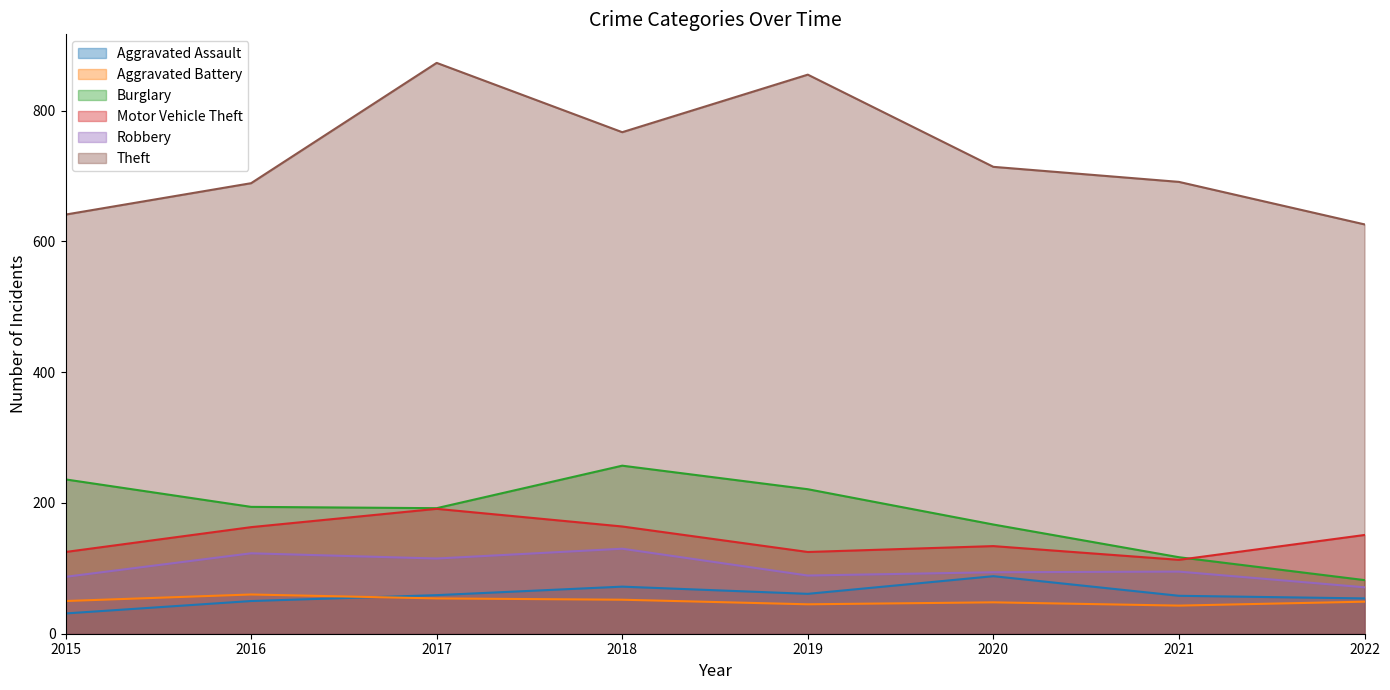

What is the difference between the Motor Vehicle Theft values at 2015 and 2017?

66